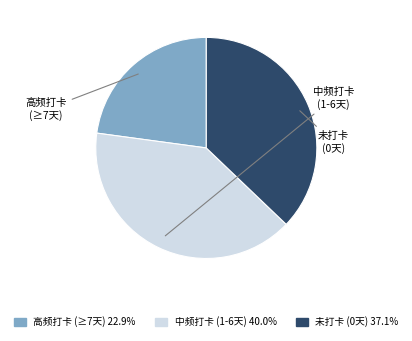

Is there a majority slice in this chart?

No